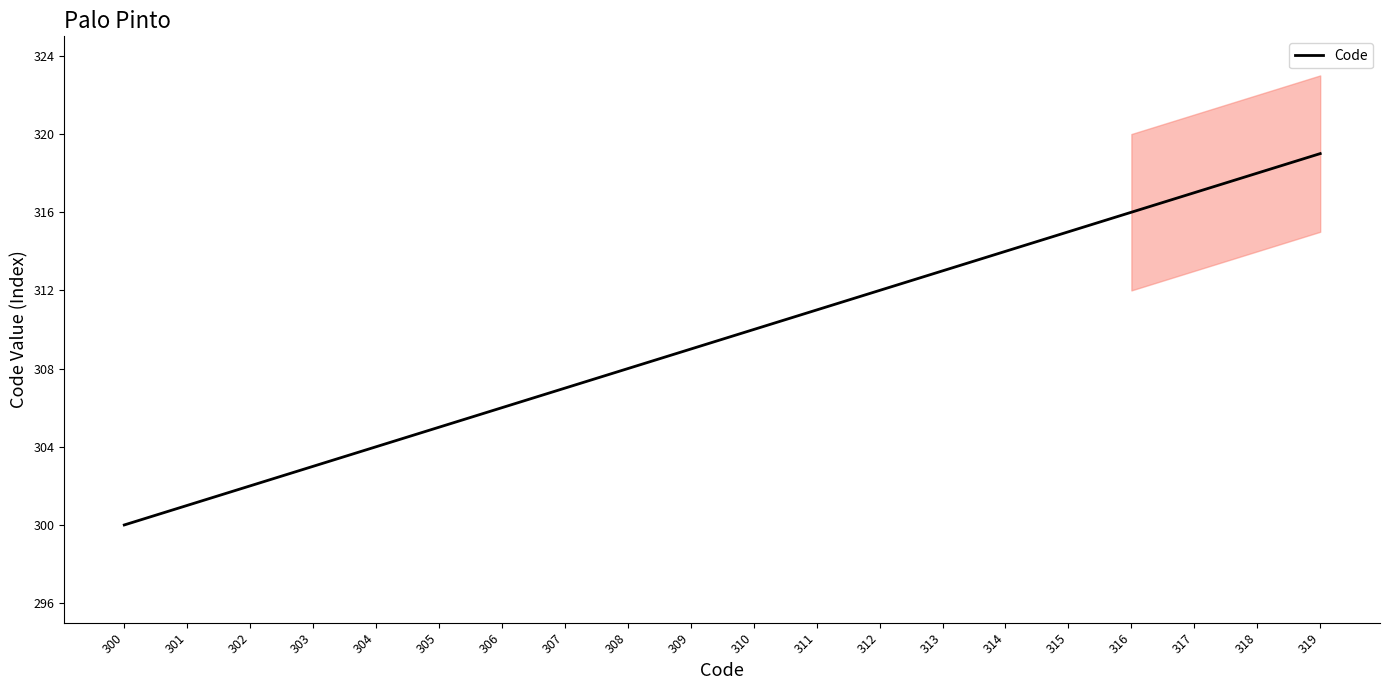

What is the change in value from 306 to 319?

+13